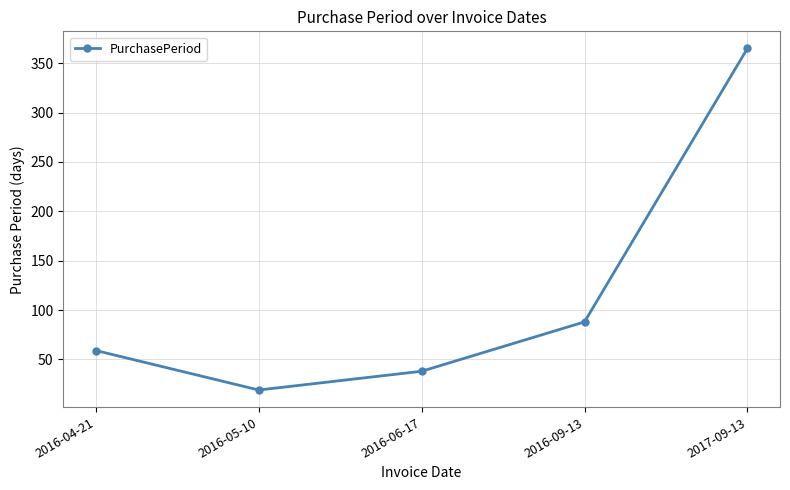

Reading left to right, transcribe all the data shown in this chart.

59	19	38	88	365